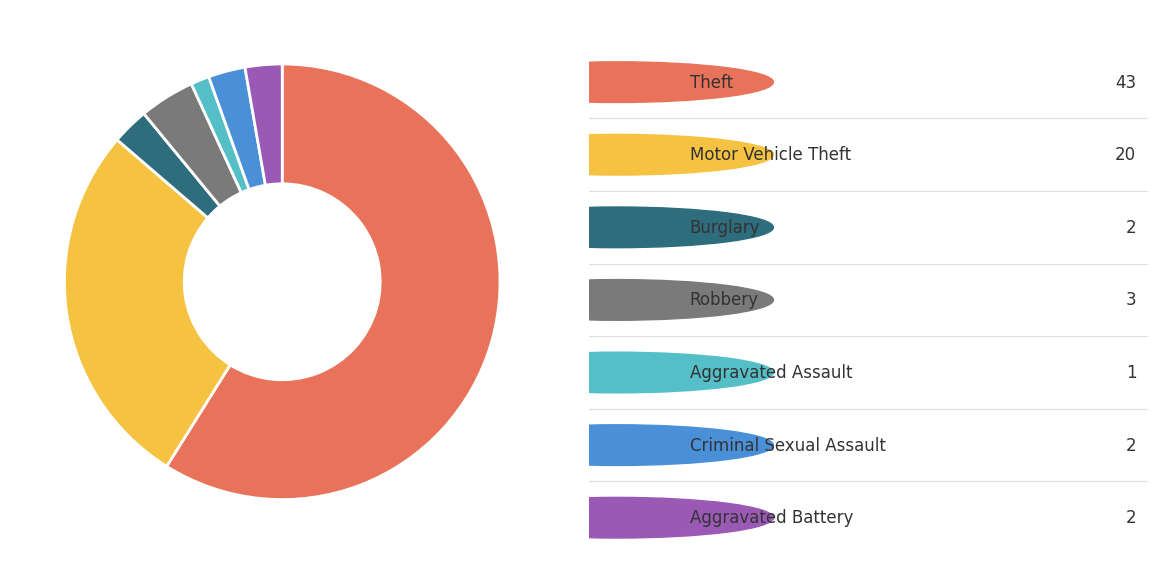

Is there a majority slice in this chart?

Yes